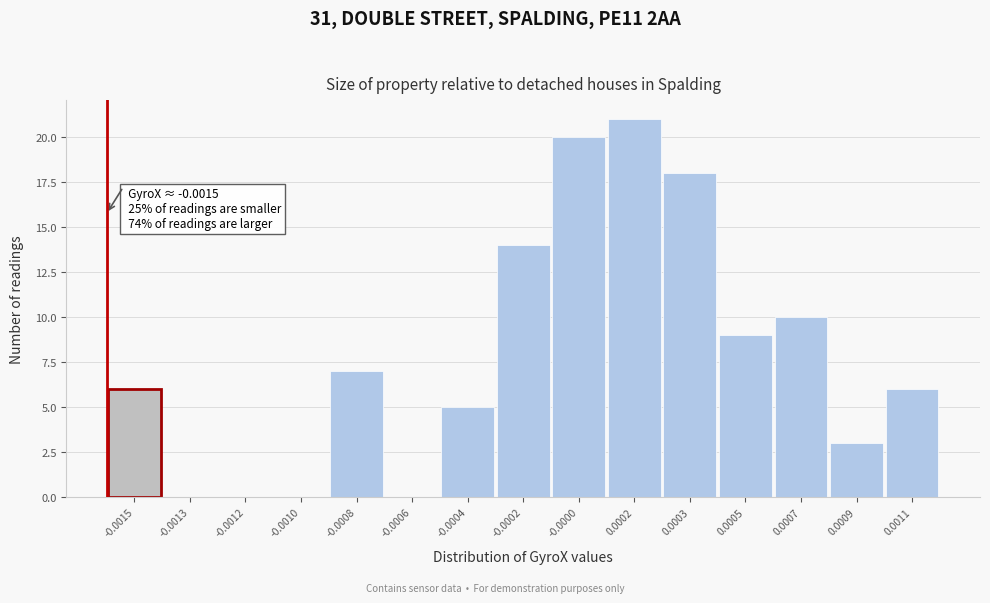

Reading left to right, transcribe all the data shown in this chart.

-0.0015=6	-0.0013=0	-0.0012=0	-0.0010=0	-0.0008=7	-0.0006=0	-0.0004=5	-0.0002=14	-0.0000=20	0.0002=21	0.0003=18	0.0005=9	0.0007=10	0.0009=3	0.0011=6